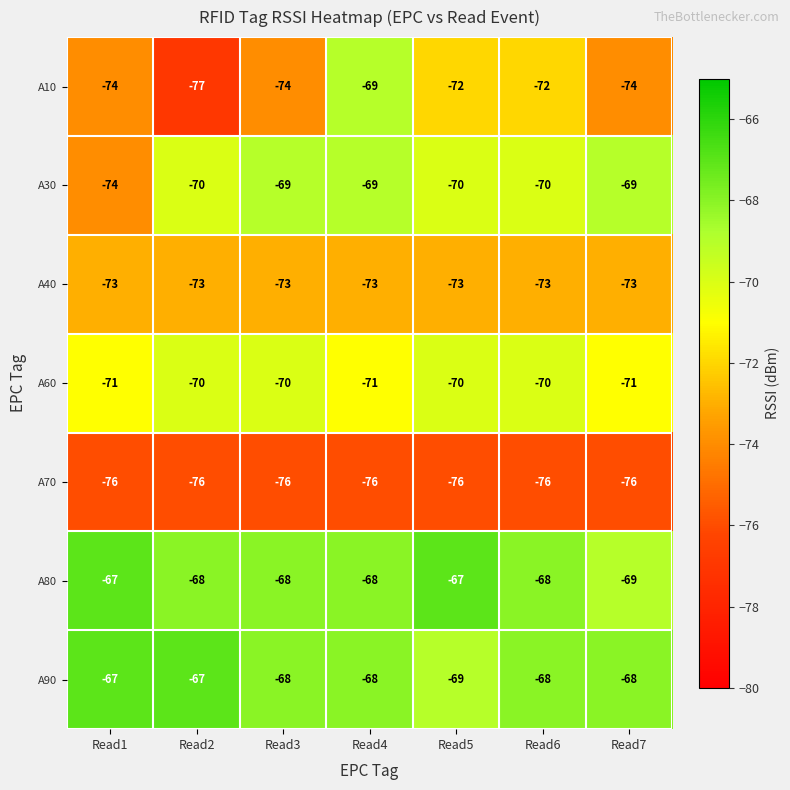

The value of A30 at Read1 is -121. True or false?

False